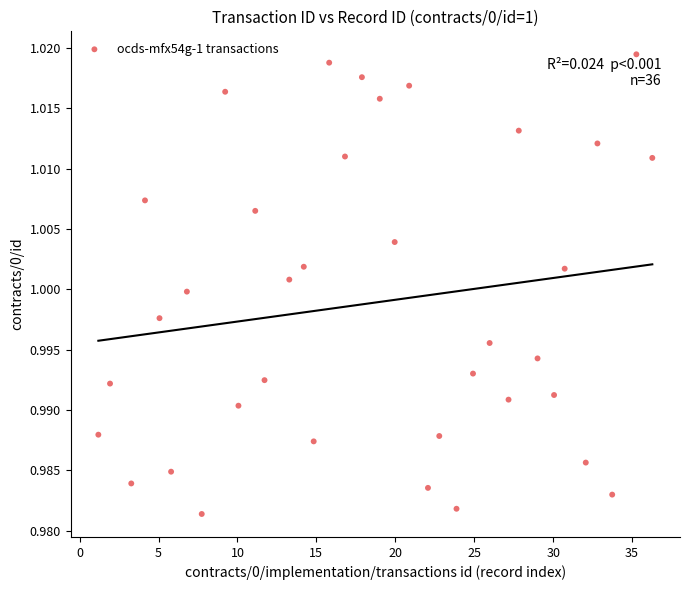

How many points are shown in the scatter plot?

36